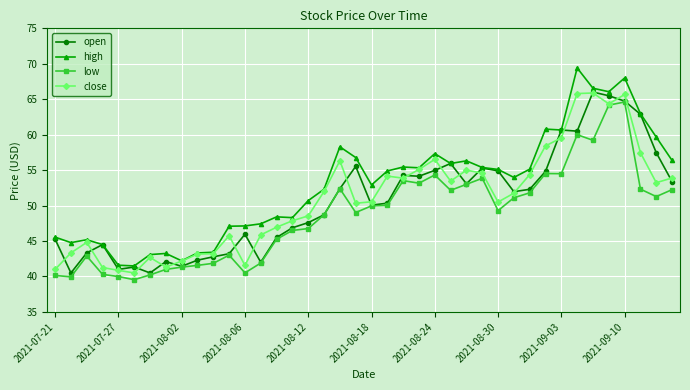

What are all the series names shown in the legend?

open, high, low, close